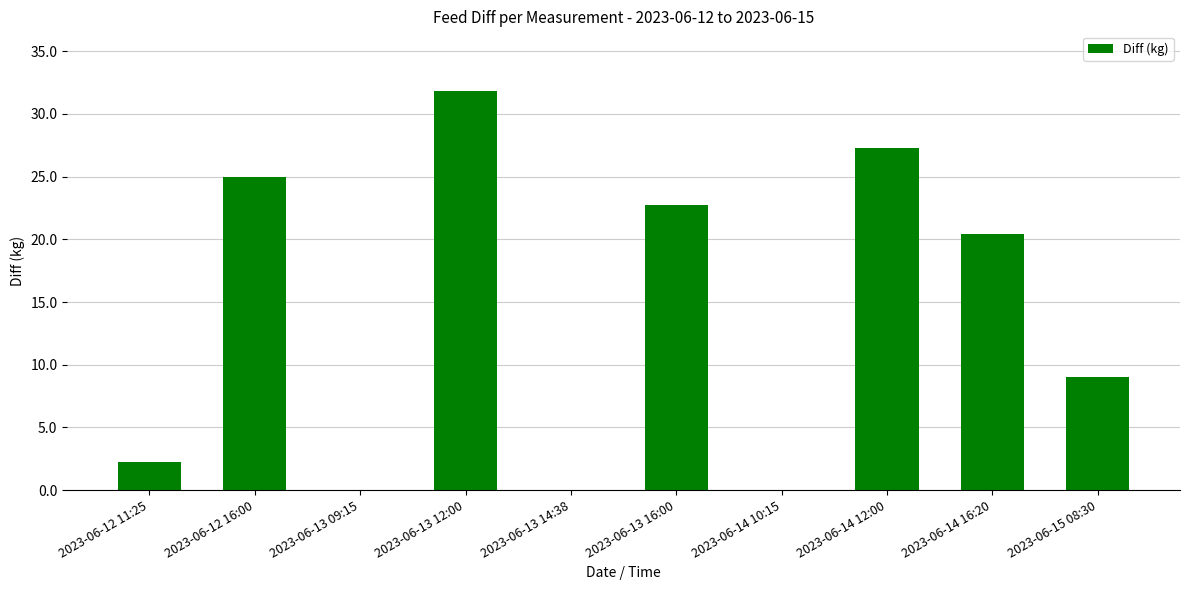

What is the approximate value at 2023-06-15 08:30?

9.0